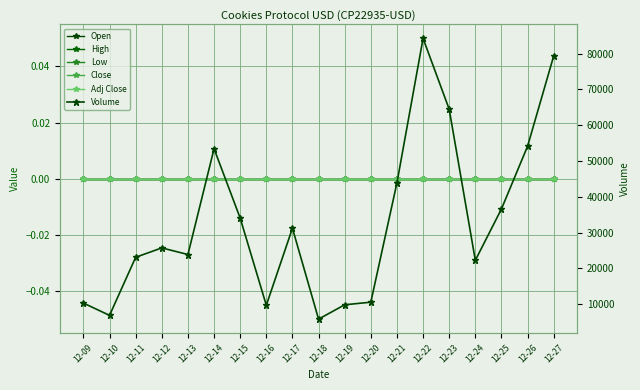

Reading right to left, what are all the values shown in this chart?

Open: 12-27=0	12-26=0	12-25=0	12-24=0	12-23=0	12-22=0	12-21=0	12-20=0	12-19=0	12-18=0	12-17=0	12-16=0	12-15=0	12-14=0	12-13=0	12-12=0	12-11=0	12-10=0	12-09=0
High: 12-27=0	12-26=0	12-25=0	12-24=0	12-23=0	12-22=0	12-21=0	12-20=0	12-19=0	12-18=0	12-17=0	12-16=0	12-15=0	12-14=0	12-13=0	12-12=0	12-11=0	12-10=0	12-09=0
Low: 12-27=0	12-26=0	12-25=0	12-24=0	12-23=0	12-22=0	12-21=0	12-20=0	12-19=0	12-18=0	12-17=0	12-16=0	12-15=0	12-14=0	12-13=0	12-12=0	12-11=0	12-10=0	12-09=0
Close: 12-27=0	12-26=0	12-25=0	12-24=0	12-23=0	12-22=0	12-21=0	12-20=0	12-19=0	12-18=0	12-17=0	12-16=0	12-15=0	12-14=0	12-13=0	12-12=0	12-11=0	12-10=0	12-09=0
Adj Close: 12-27=0	12-26=0	12-25=0	12-24=0	12-23=0	12-22=0	12-21=0	12-20=0	12-19=0	12-18=0	12-17=0	12-16=0	12-15=0	12-14=0	12-13=0	12-12=0	12-11=0	12-10=0	12-09=0
Volume: 12-27=79377	12-26=54134	12-25=36584	12-24=22222	12-23=64469	12-22=84280	12-21=43883	12-20=10513	12-19=9786	12-18=5777	12-17=31188	12-16=9655	12-15=34019	12-14=53429	12-13=23846	12-12=25692	12-11=23071	12-10=6830	12-09=10257